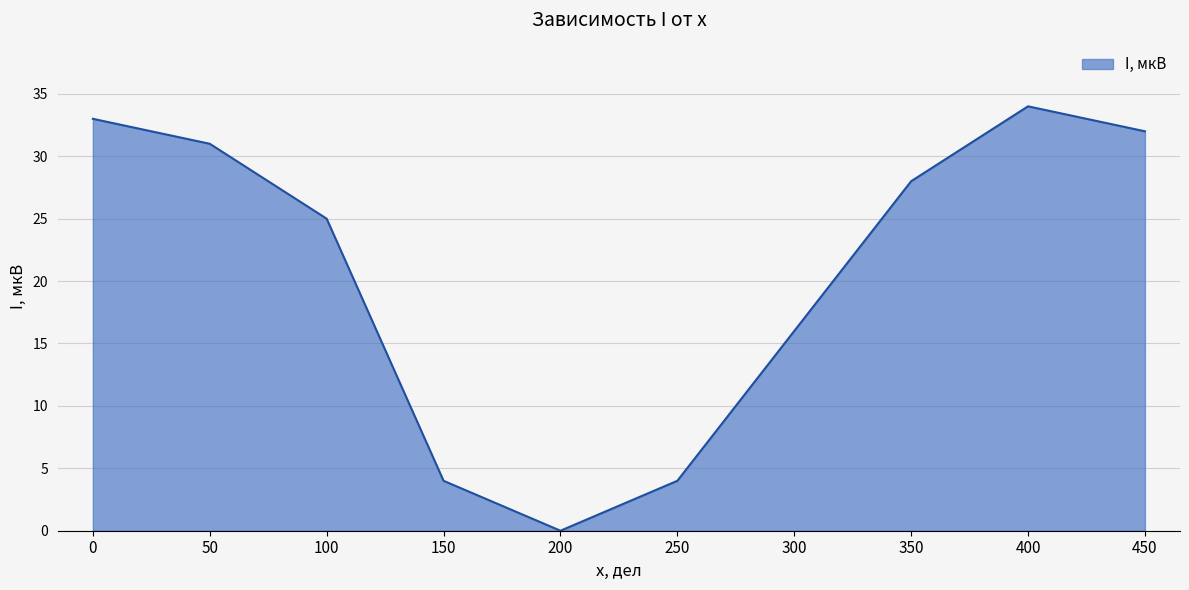

At which label is the value closest to 17?

300